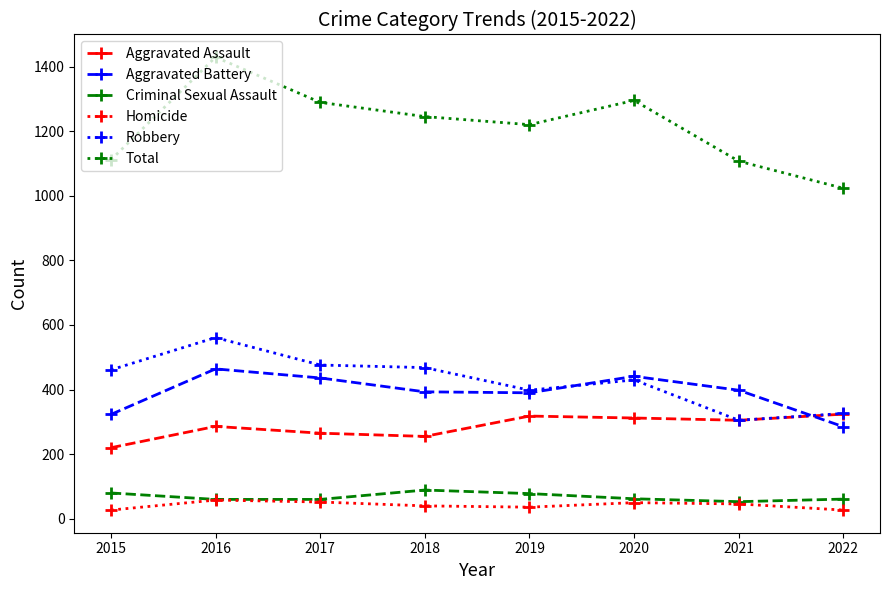

What is the minimum value for Total?

1023